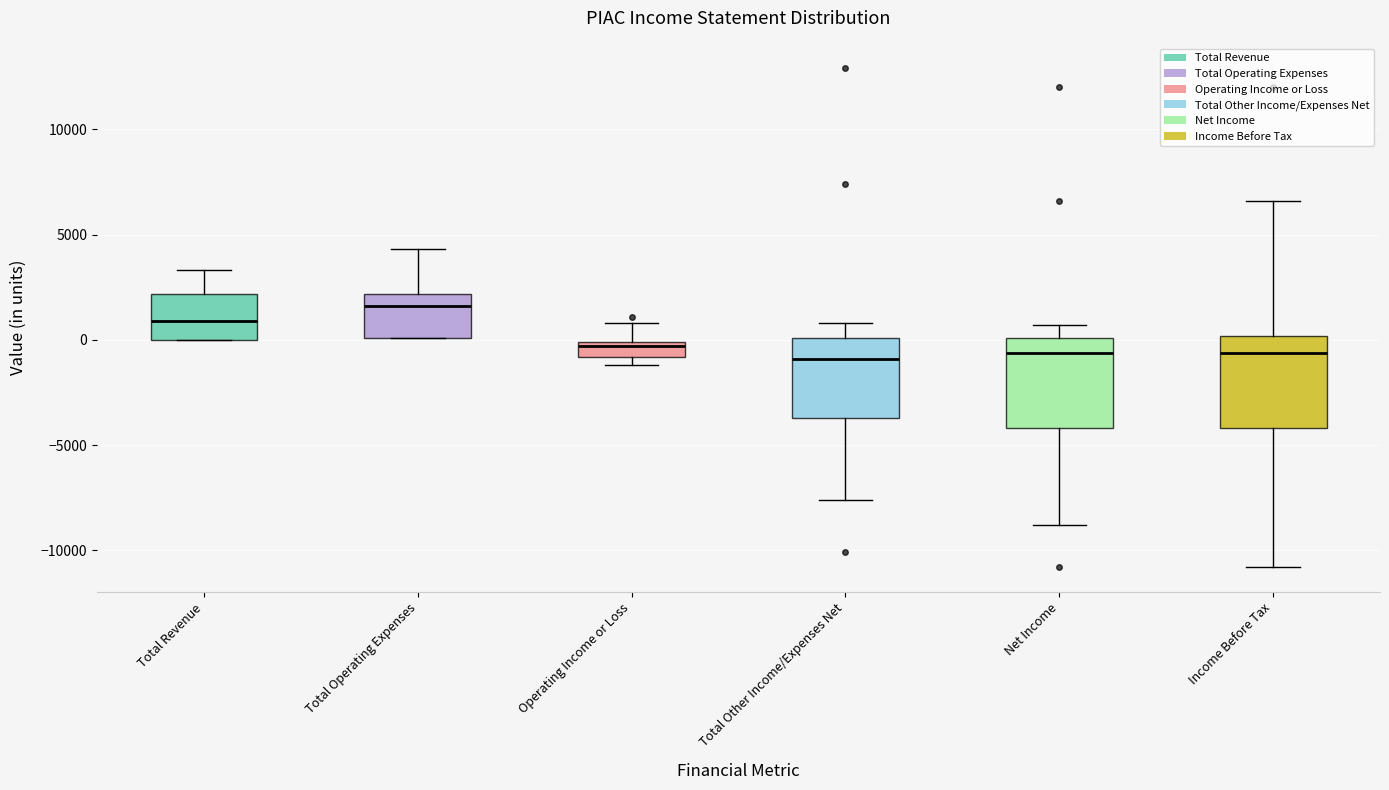

Which box's median line is the highest?

Total Operating Expenses